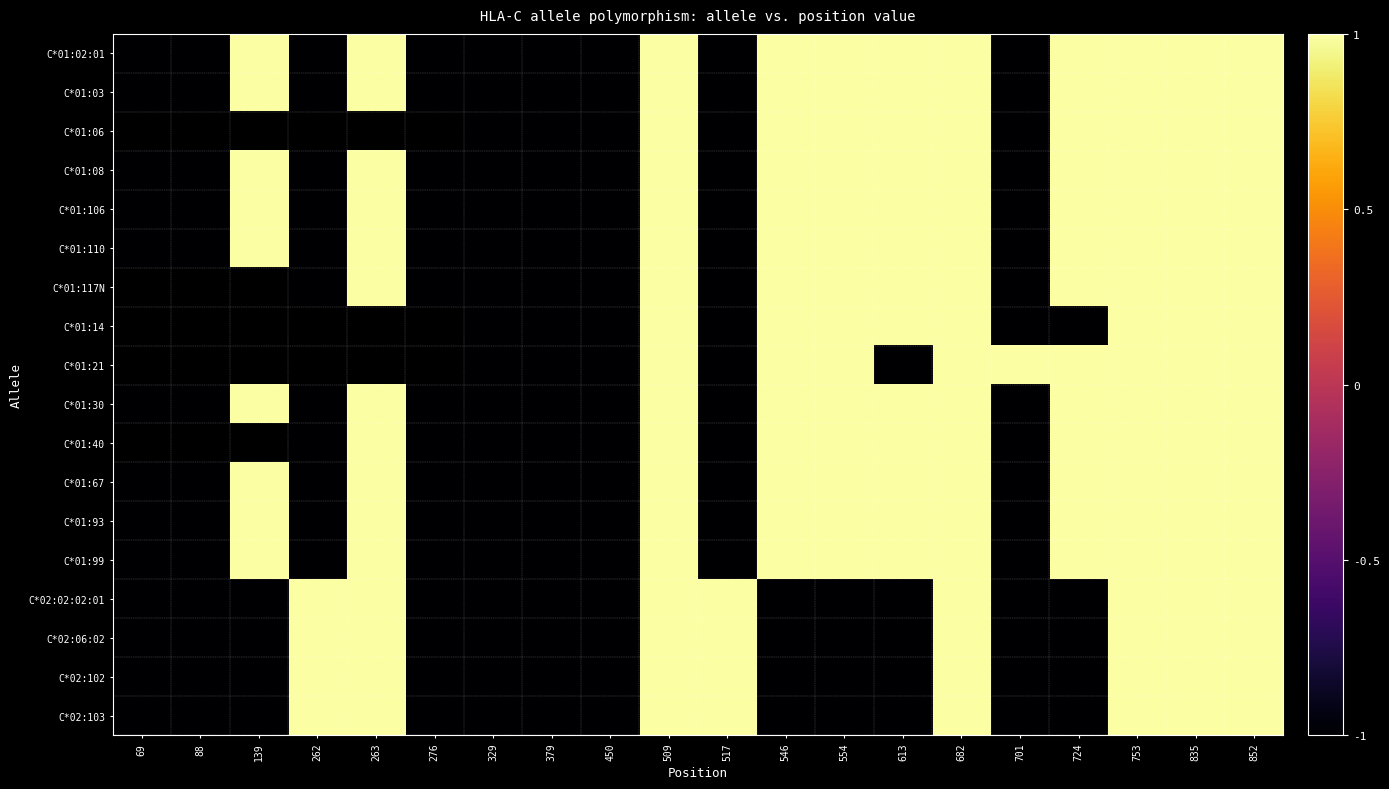

What is the difference between the C*01:99 values at 546 and 379?

2.0